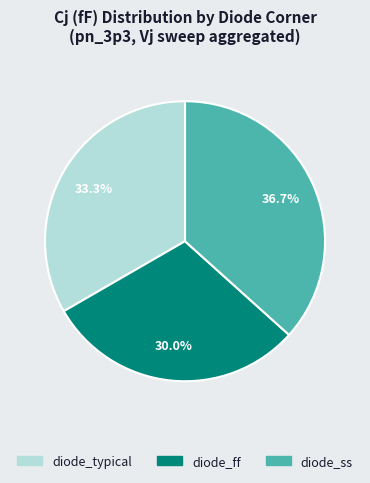

Is there a majority slice in this chart?

No